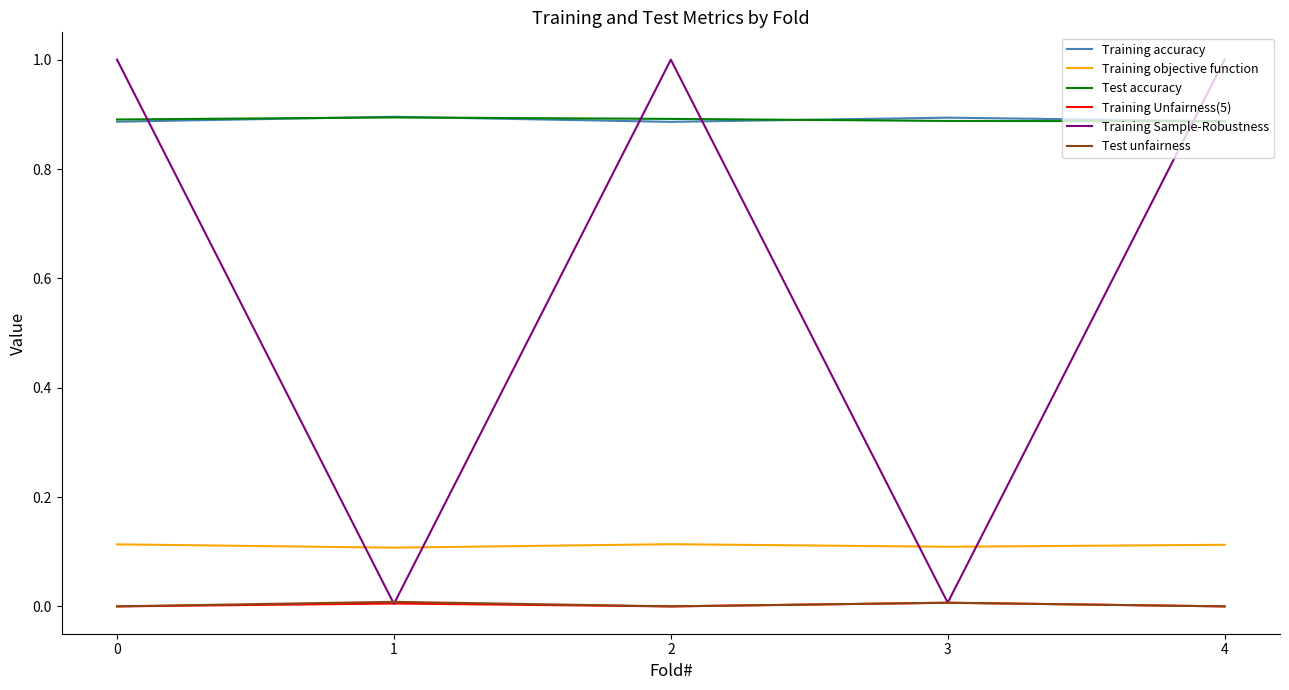

True or false: Training objective function and Test accuracy cross at least once.

False